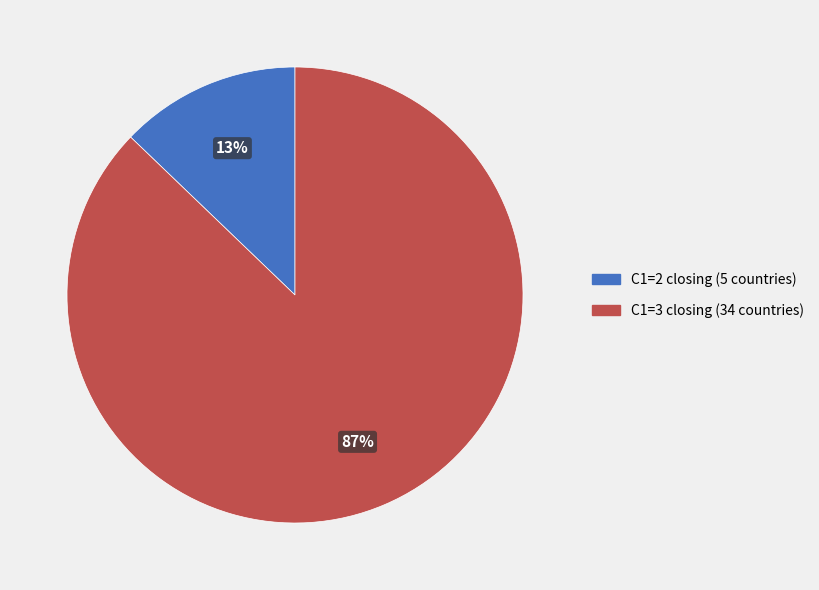

Is there a majority slice in this chart?

Yes